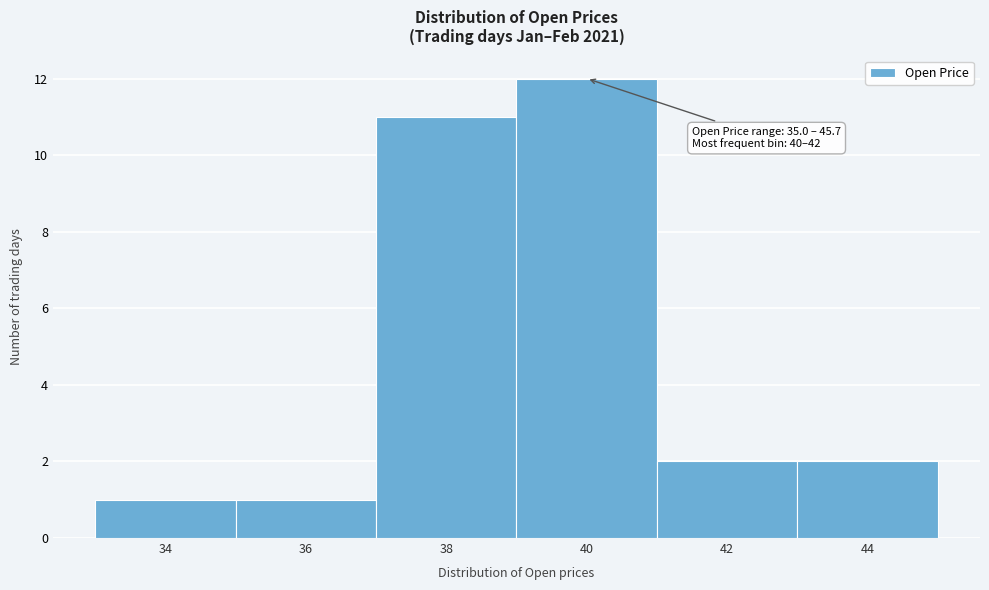

Reading left to right, transcribe all the data shown in this chart.

1	1	11	12	2	2